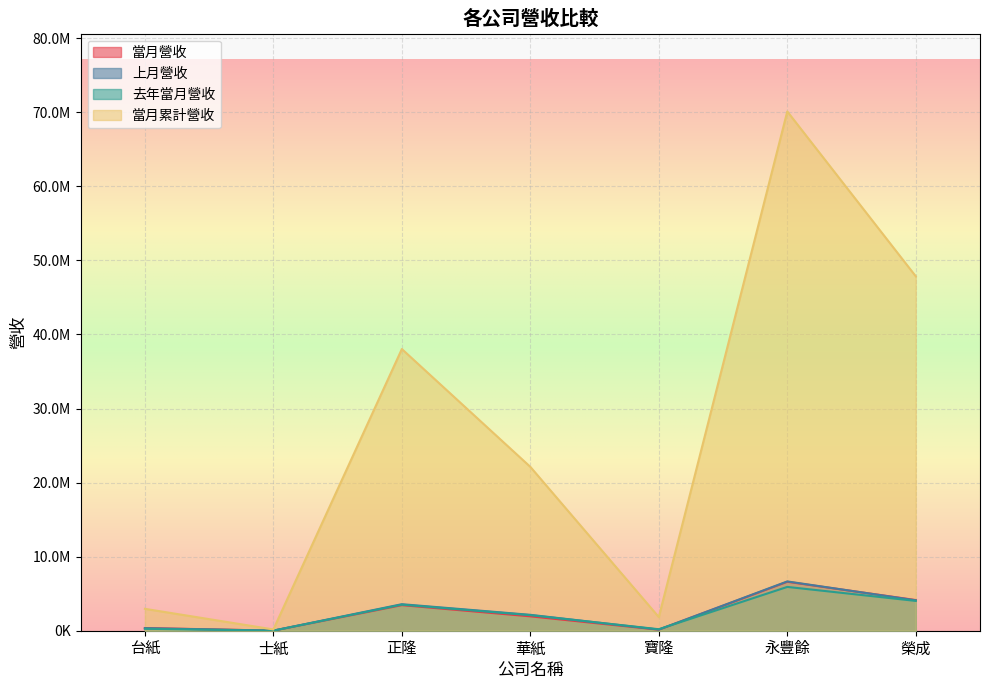

How many interior local peaks does the 去年當月營收 series have?

2